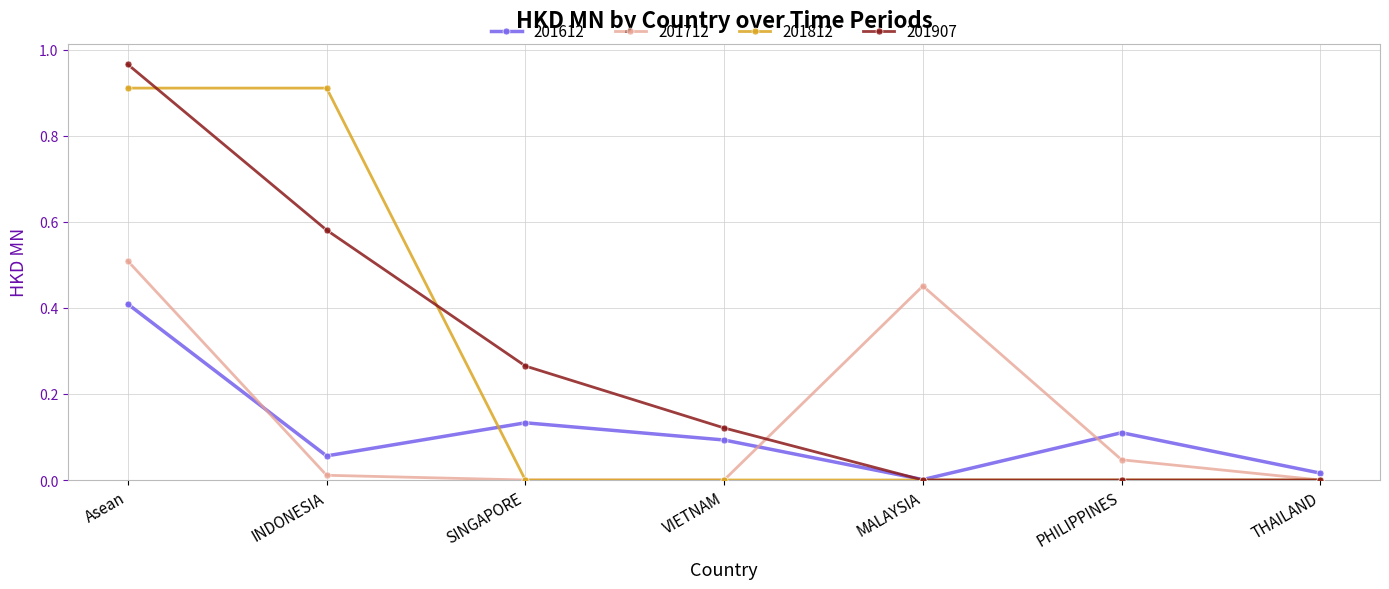

List the series in order of their peak value, highest first.

201907, 201812, 201712, 201612